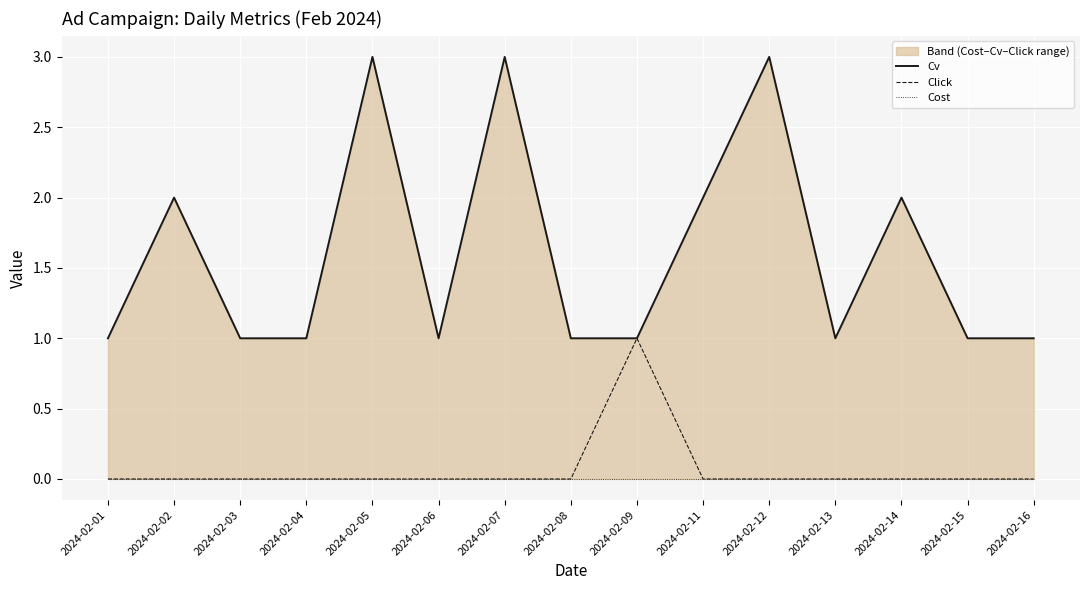

True or false: Click has a value of 1 at 2024-02-12.

False